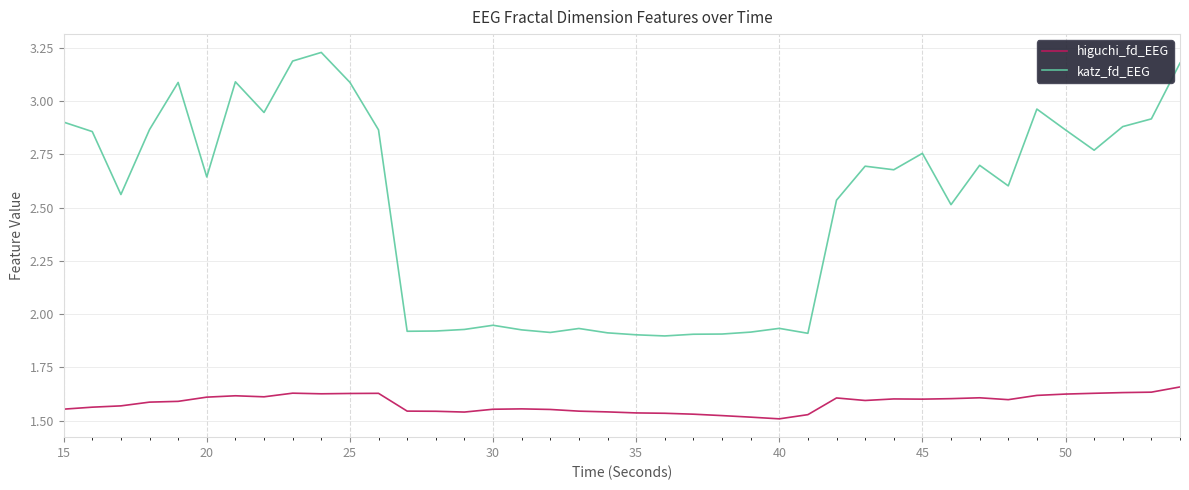

How many lines are shown in the chart?

2